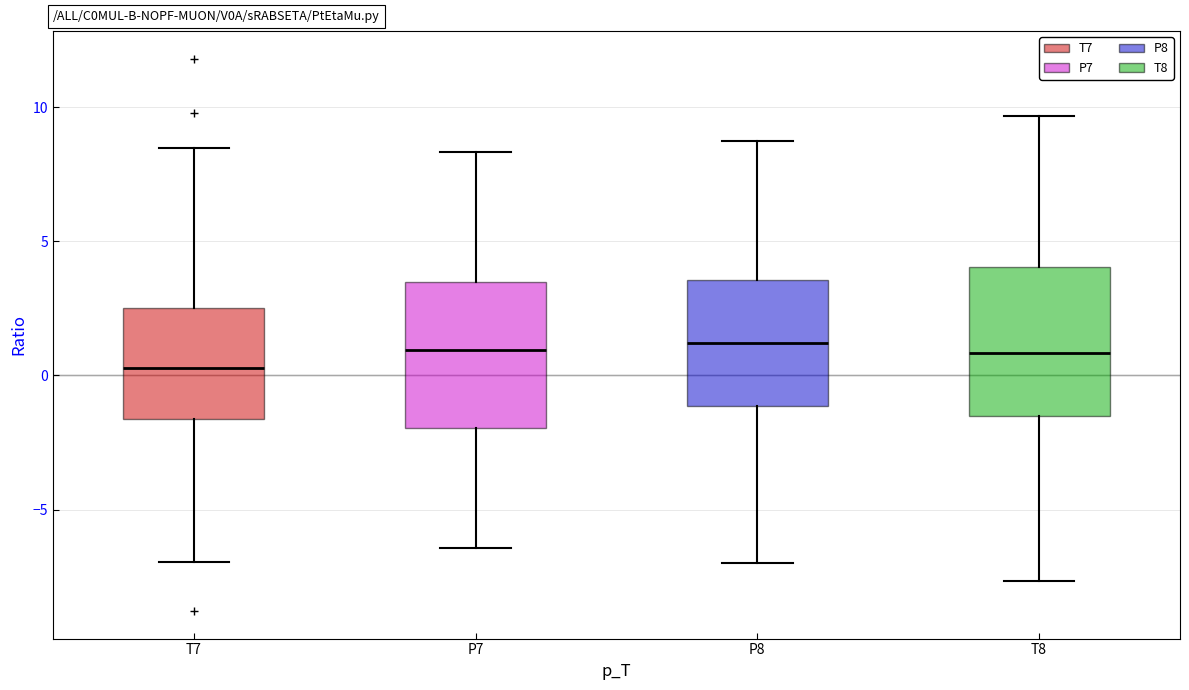

Reading left to right, transcribe this box plot: for each box, give where its median line is, the range the box spans, and where its two whiskers end, as read against the y-axis. The values are not printed on the chart, so give them approximately, as read against the axis.

T7: median 0.5, box -1.5 to 2.5, whiskers -7.0 to 8.5
P7: median 1.0, box -2.0 to 3.5, whiskers -6.5 to 8.5
P8: median 1.0, box -1.0 to 3.5, whiskers -7.0 to 8.5
T8: median 1.0, box -1.5 to 4.0, whiskers -7.5 to 9.5